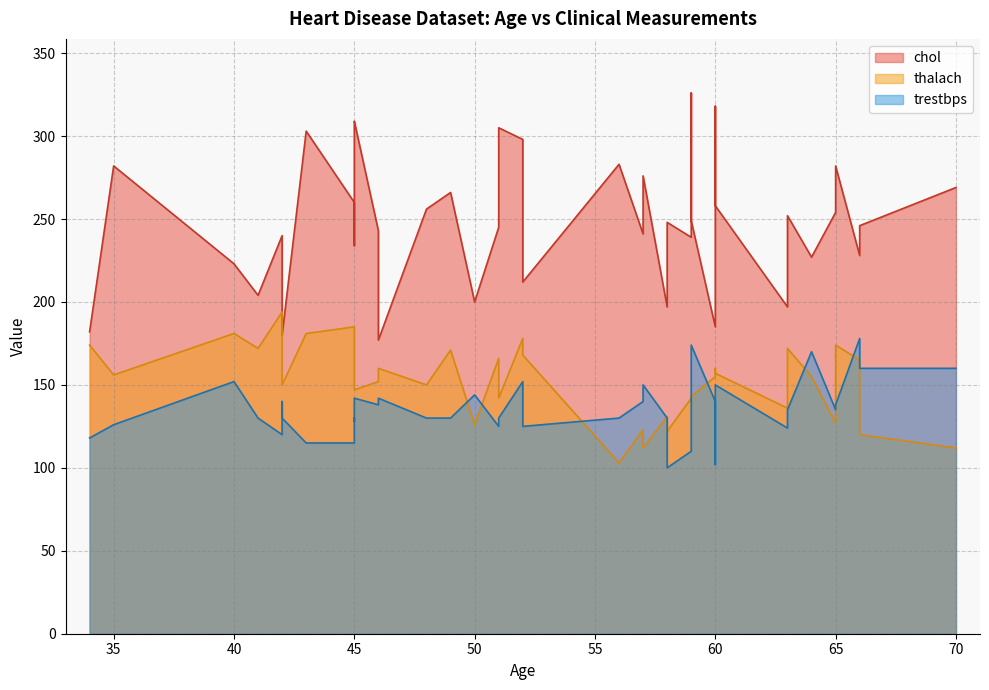

Is it true that trestbps equals 88 at 42?

False